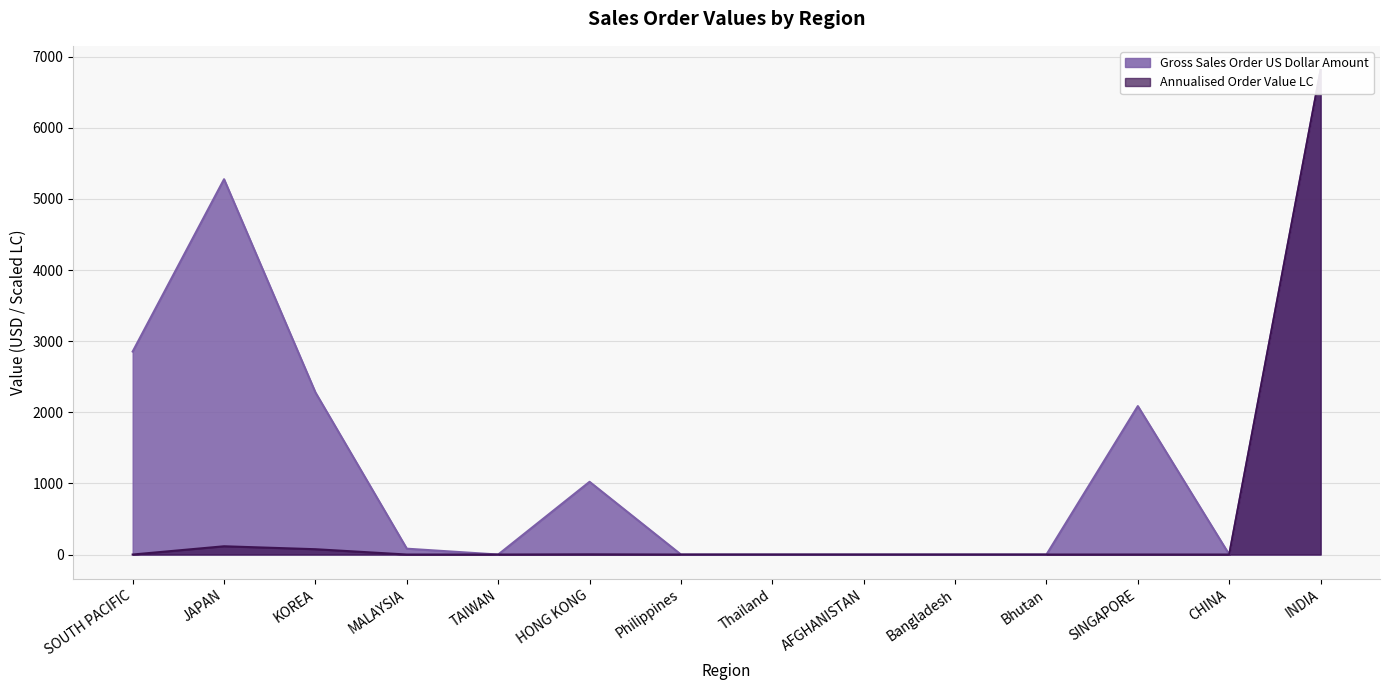

Reading left to right, what are all the values shown in this chart?

Gross Sales Order US Dollar Amount: 2853.8	5276.3	2278.9	82.1	0.0	1022.5	0.0	0.0	0.0	0.0	0.0	2087.0	0.0	6811.0
Annualised Order Value LC: 0.0	116.1	74.7	0.0	0.0	2.9	0.0	0.0	0.0	0.0	0.0	0.3	0.0	6811.0